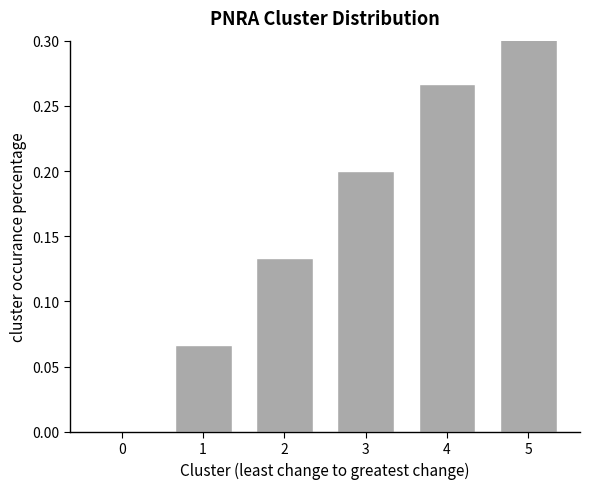

List the labels in order of value, largest first.

5, 4, 3, 2, 1, 0